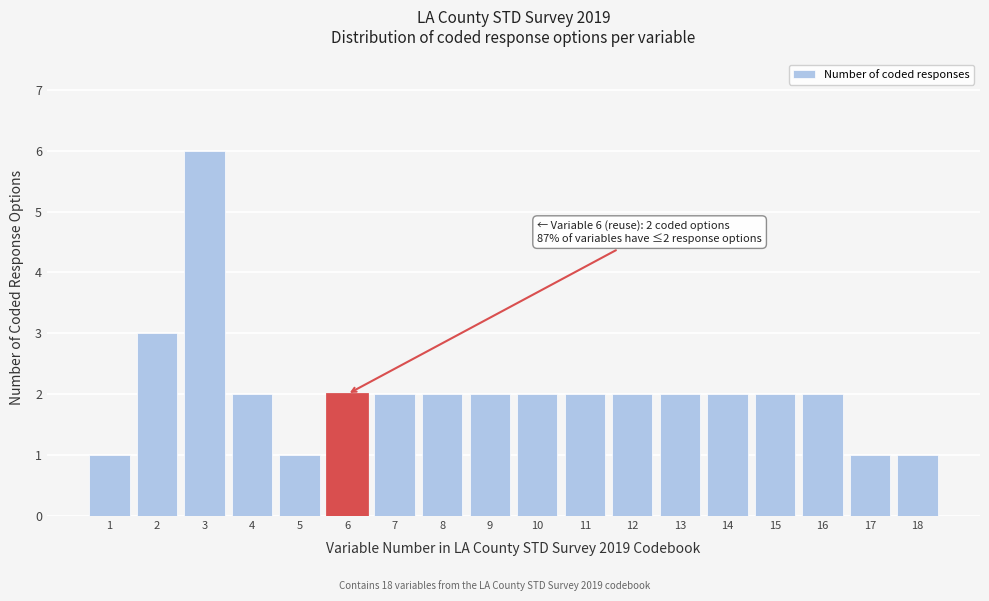

Reading left to right, transcribe all the data shown in this chart.

1=1	2=3	3=6	4=2	5=1	6=2	7=2	8=2	9=2	10=2	11=2	12=2	13=2	14=2	15=2	16=2	17=1	18=1